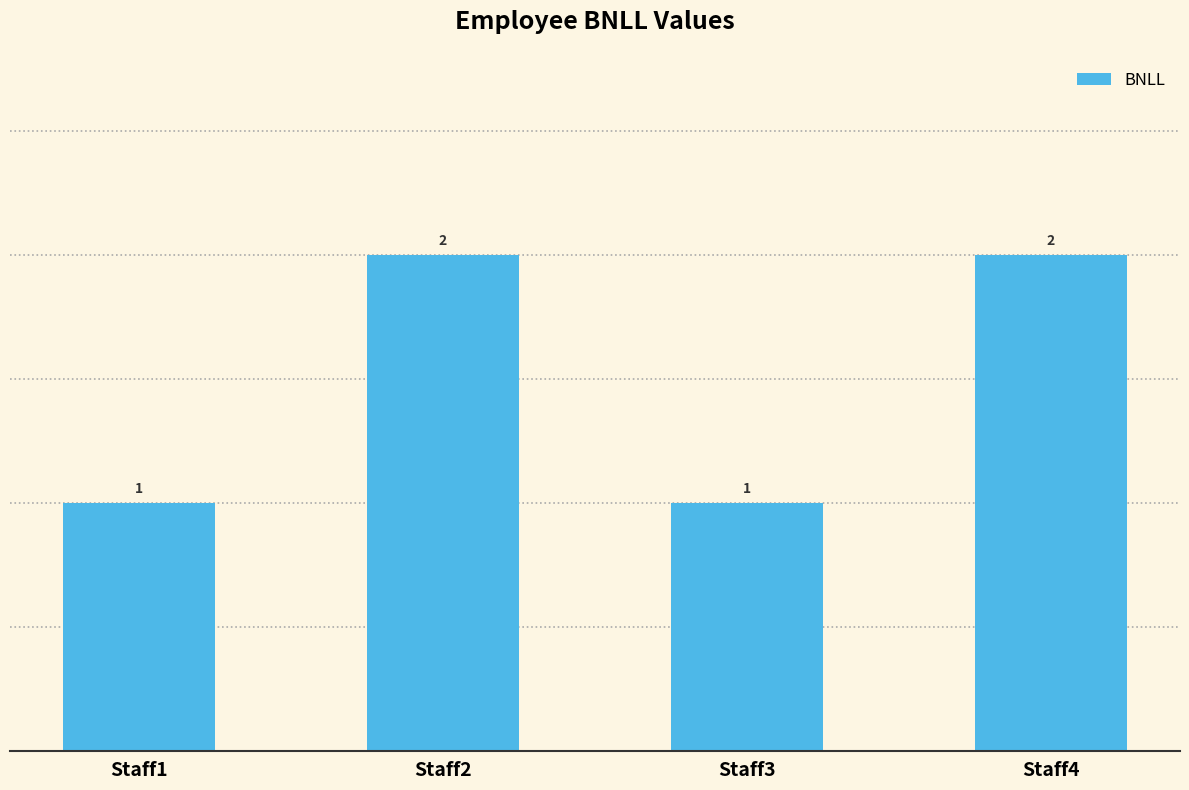

True or false: the data shows 1 at Staff1.

True